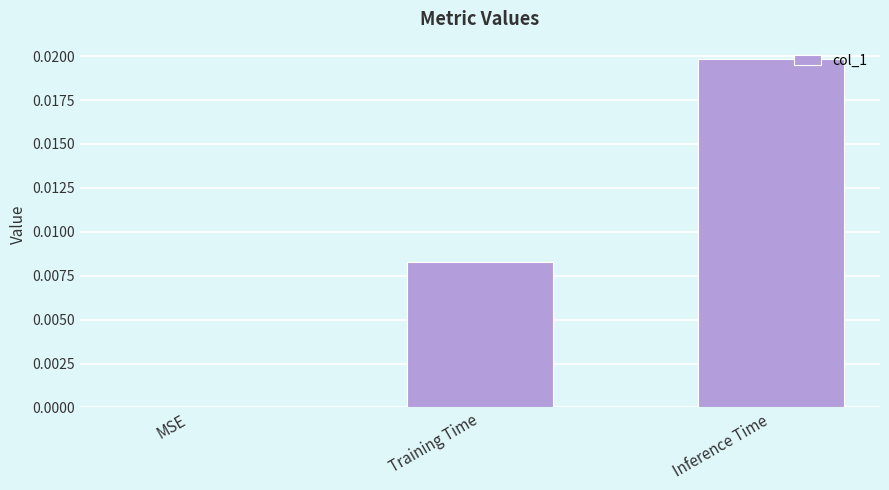

Which label corresponds to the largest value in the chart?

Inference Time